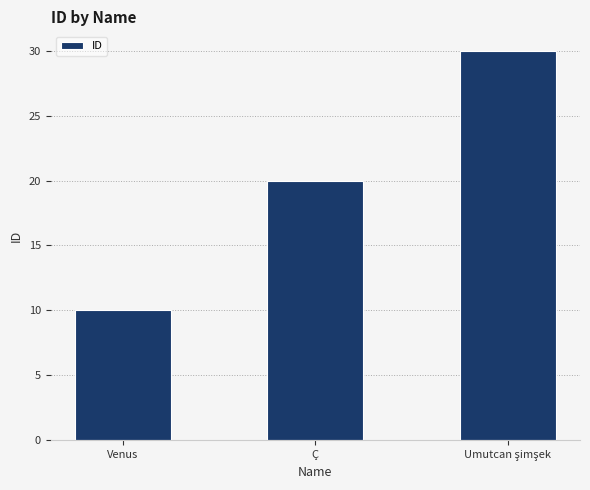

Which has a higher value, Ç or Venus?

Ç